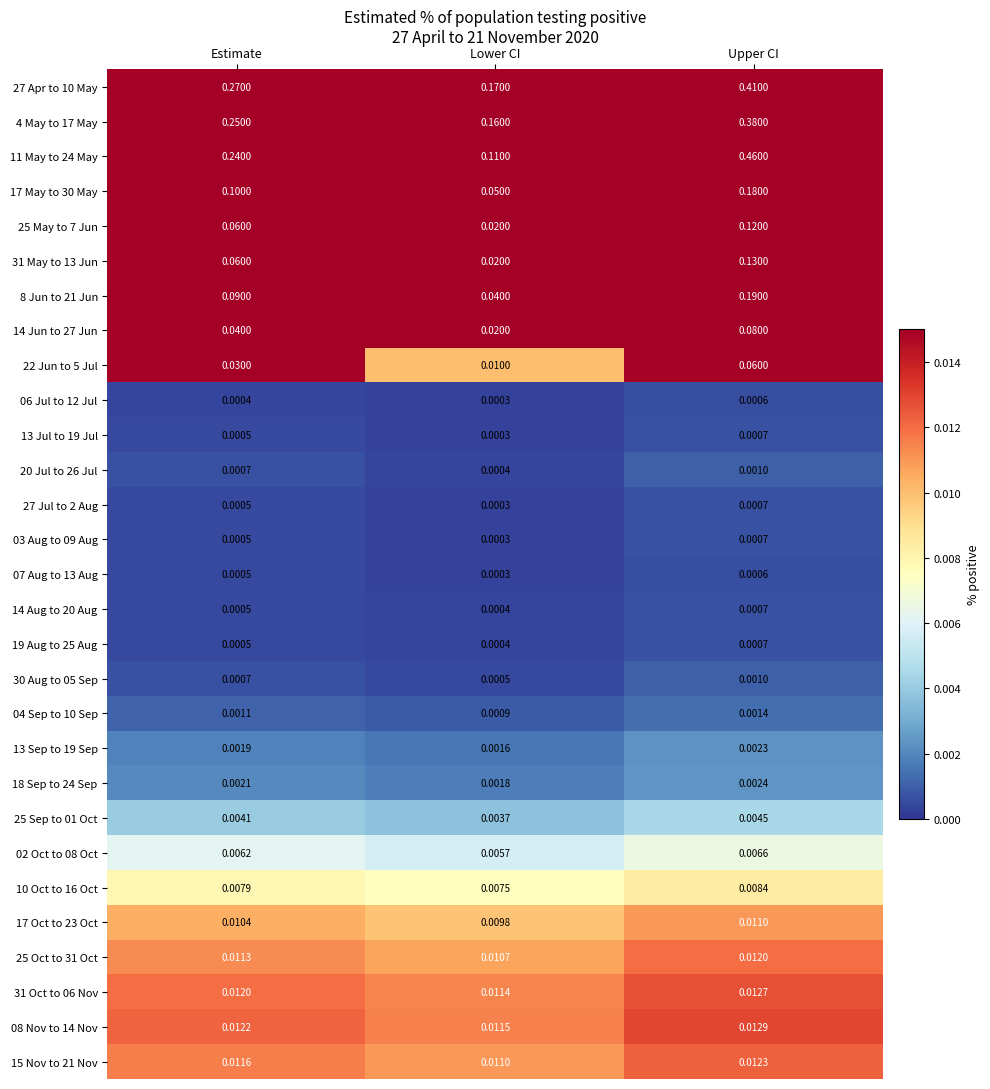

How many series are shown in this chart?

29